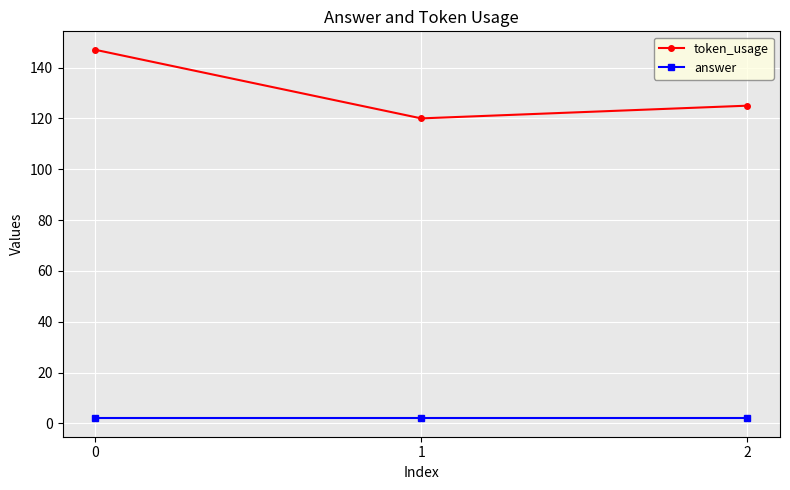

What is the approximate value of token_usage at 1, to the nearest 10?

120